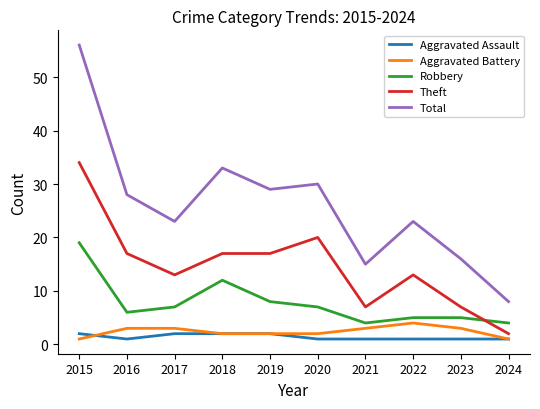

What is the maximum value shown in the chart?

56